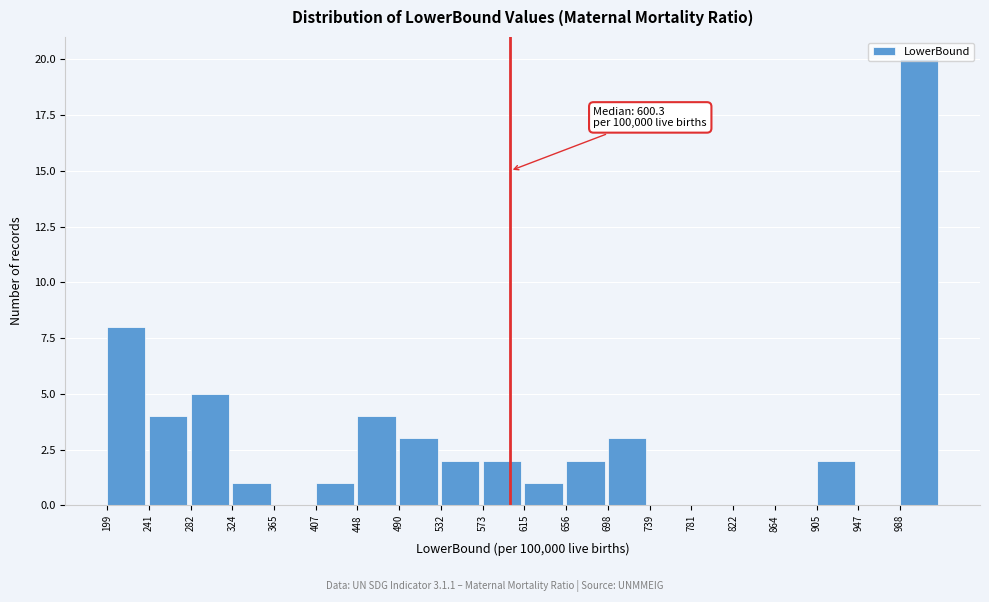

Which range on the x-axis has the tallest bar?

990 to 1030